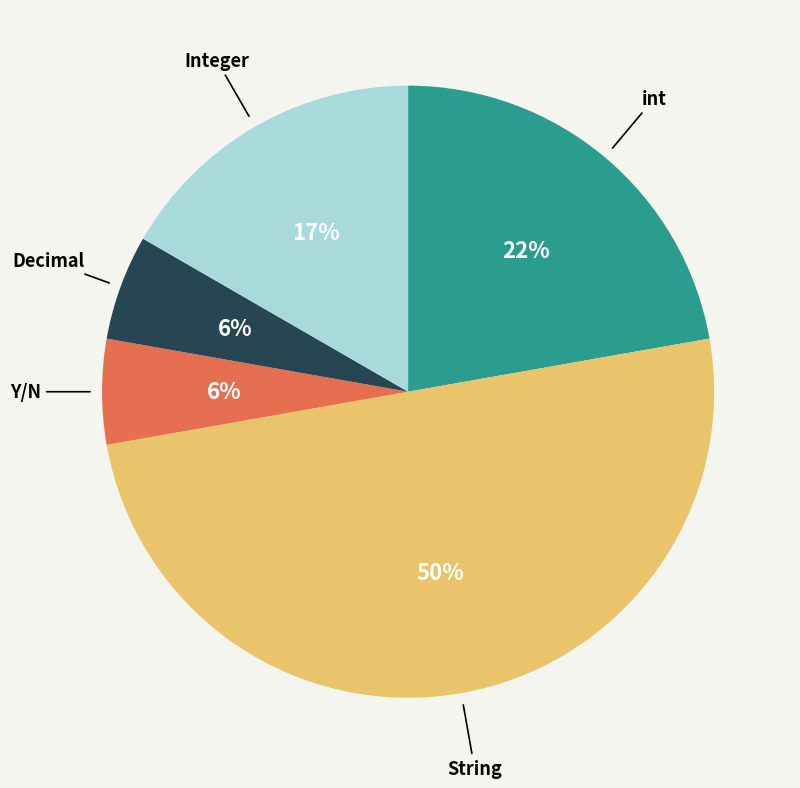

To the nearest percent, what is the average slice percentage?

20%